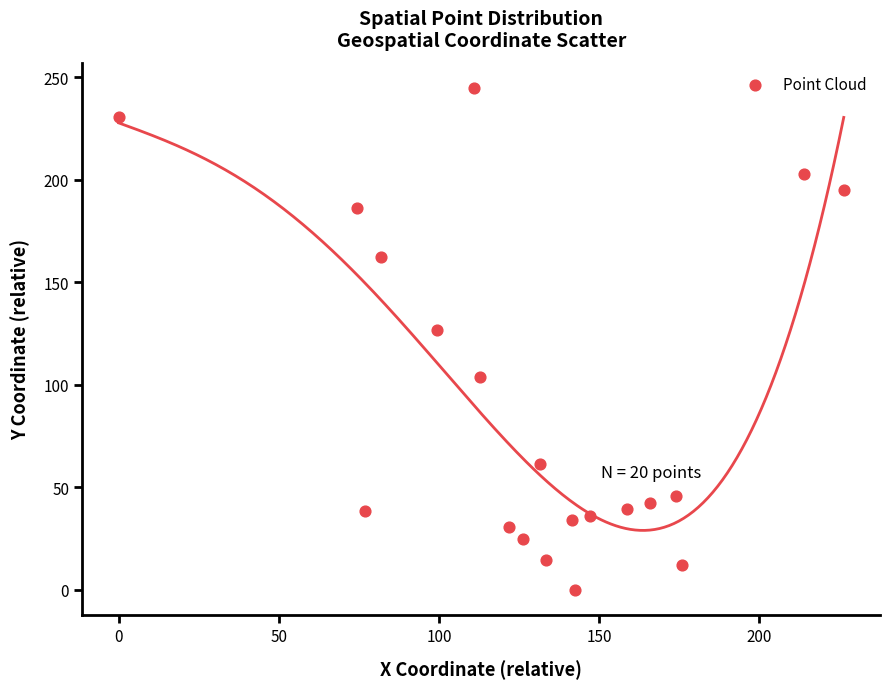

What is the range of X values (max minus min)?

226.4